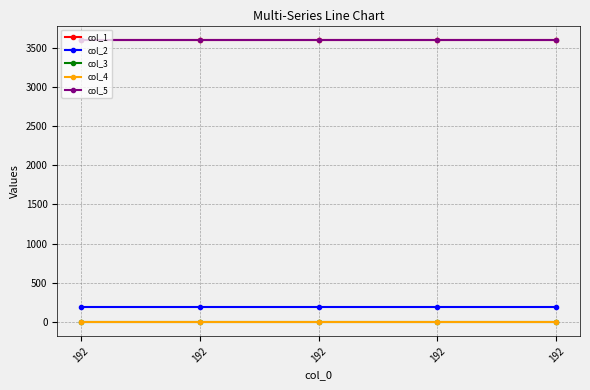

Is it true that col_4 equals 0.0 at 192?

True